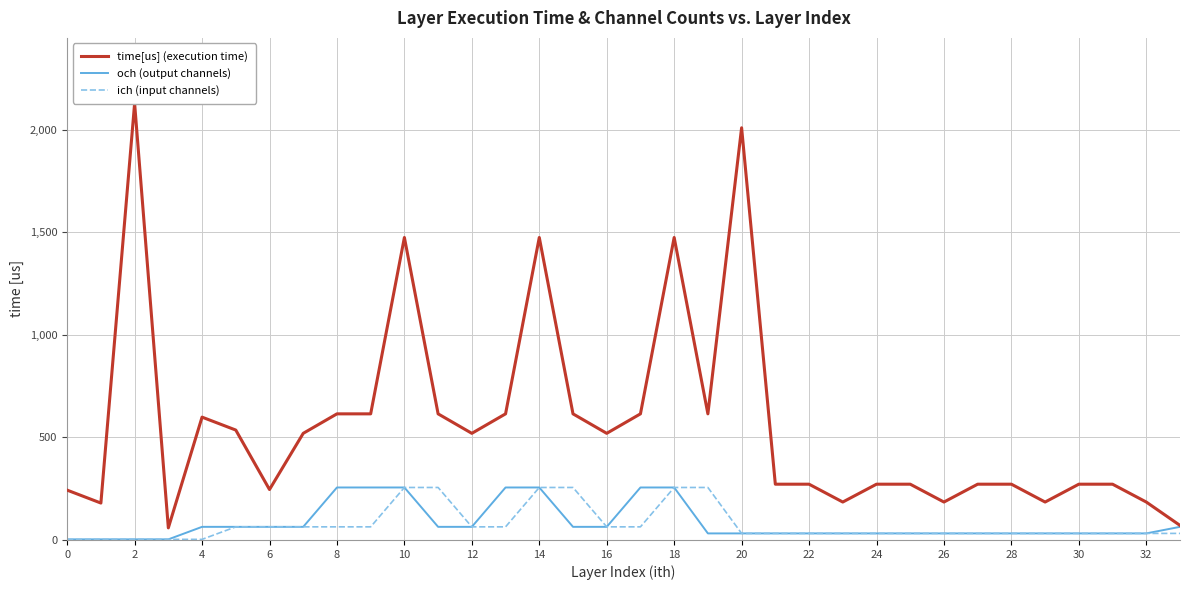

The value of och (output channels) at 31 is 32. True or false?

True